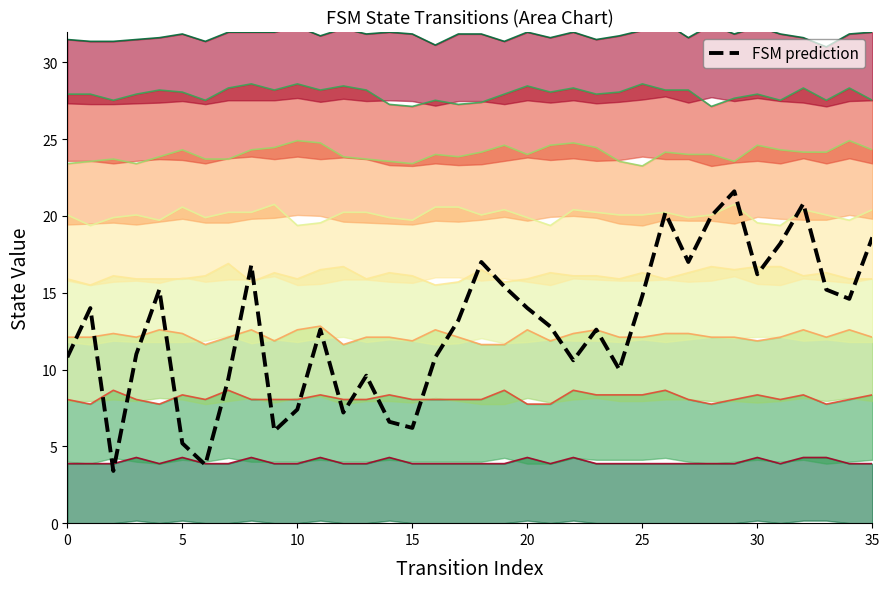

What is the label of the 13th point from the left?

12